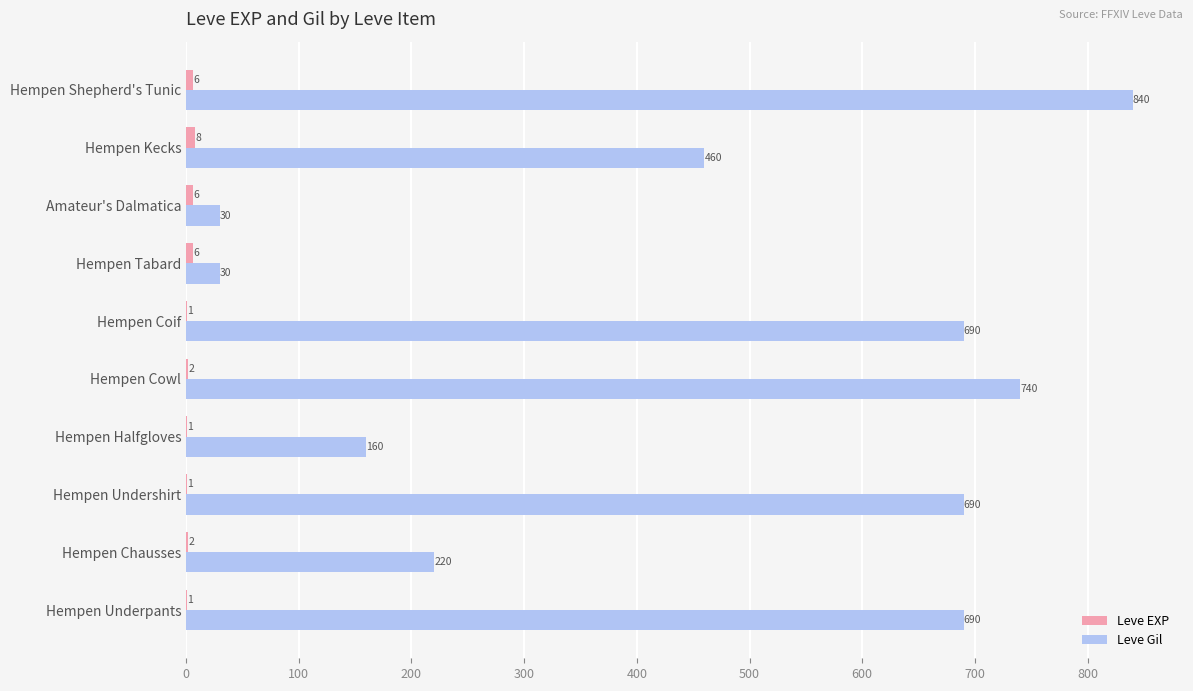

What value does the Leve Gil series have at Hempen Undershirt, to the nearest 50?

700